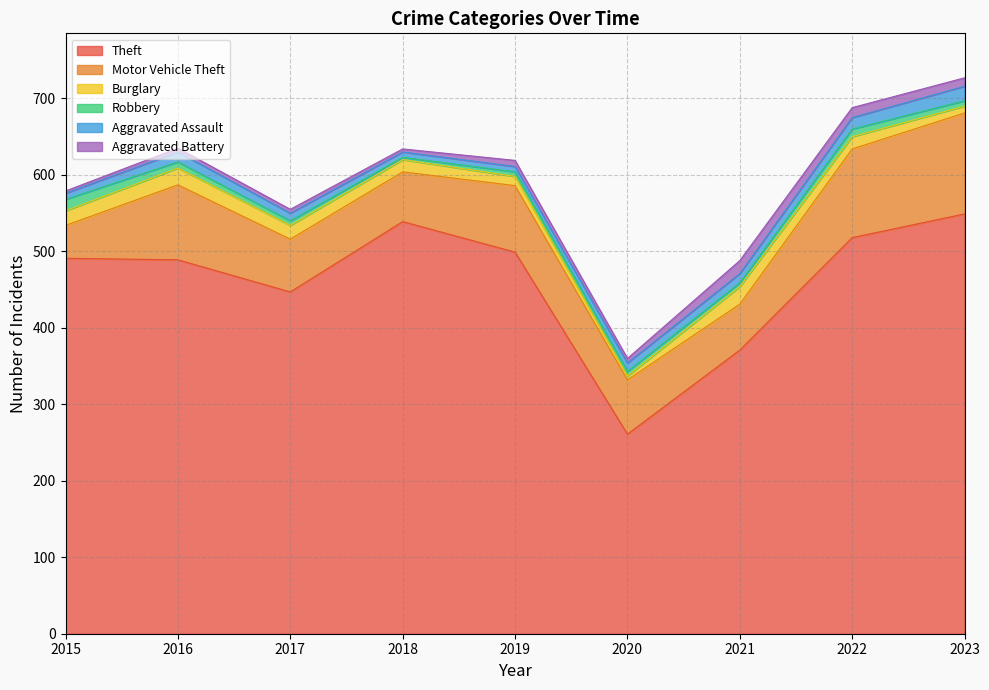

What is the lowest value of the Burglary series?

5